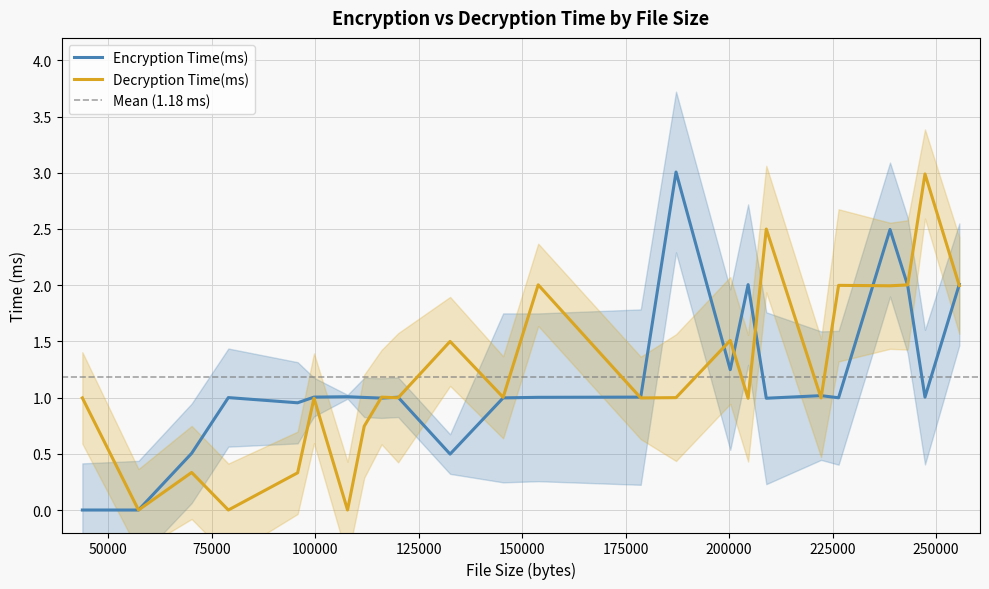

Between 226456 and 132570, which is larger?

226456